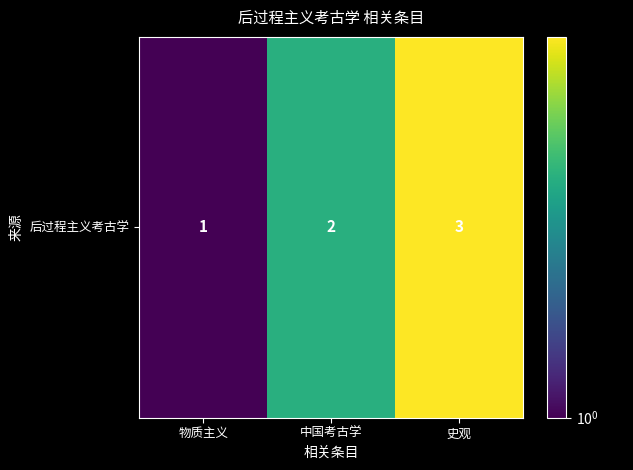

Count the values in the range 1 to 3.

3